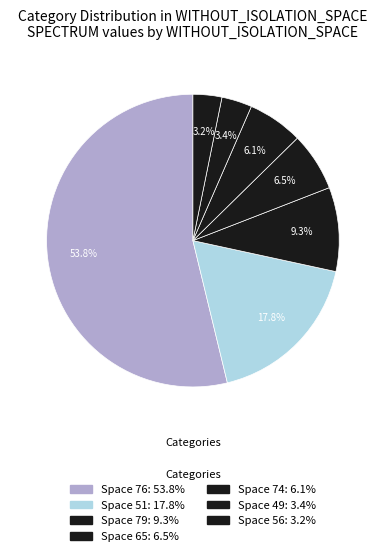

How many segments does this pie chart have?

7